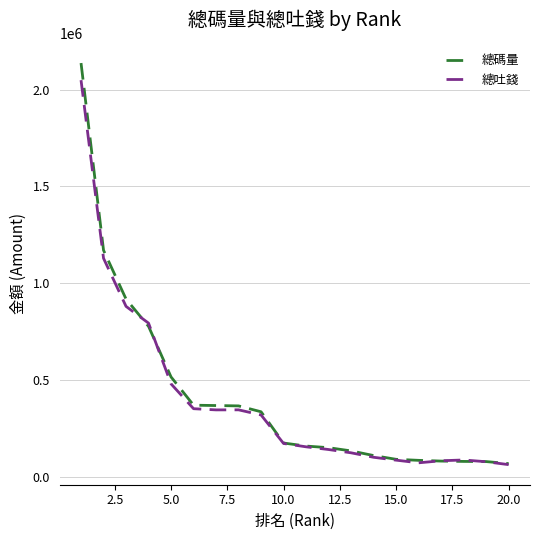

Which series has the widest spread of values?

總碼量